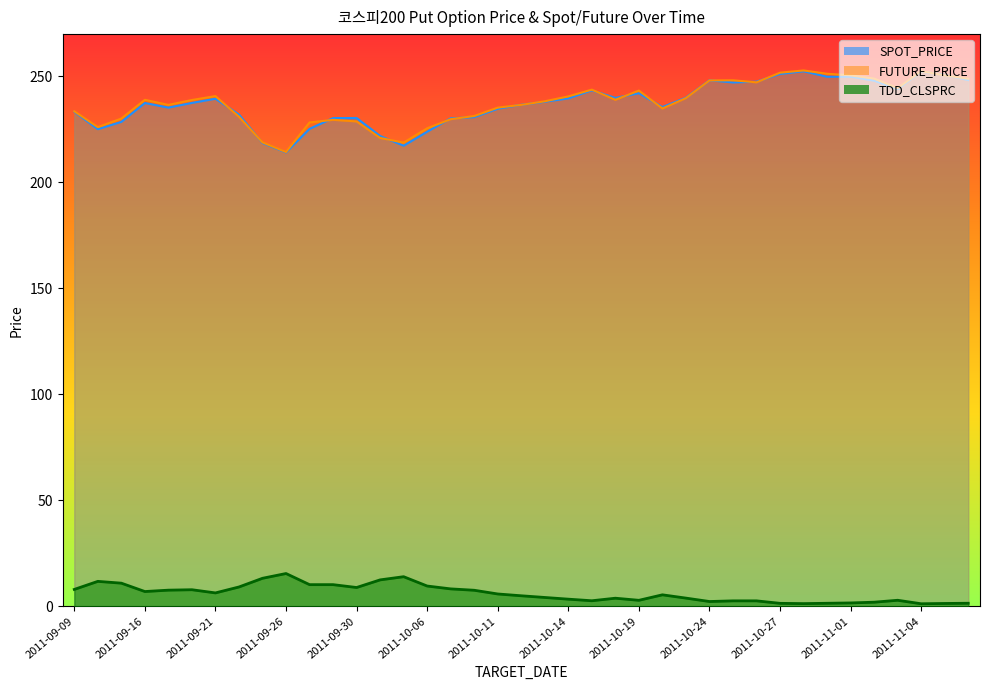

What is the lowest value of the TDD_CLSPRC series?

1.2